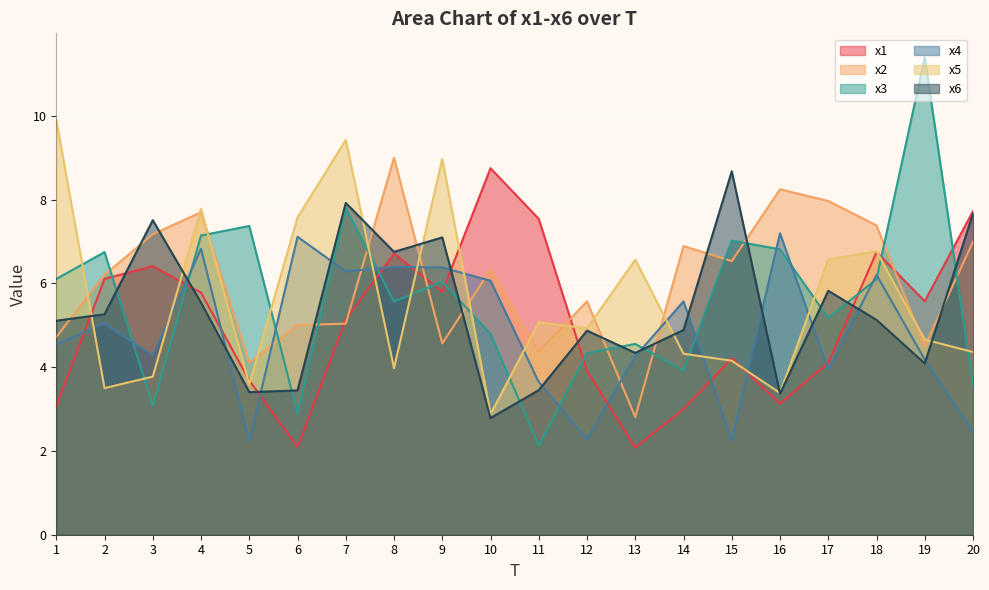

List the labels in order of x5 value, smallest first.

10, 16, 2, 5, 3, 8, 15, 14, 20, 19, 12, 11, 13, 17, 18, 6, 4, 9, 7, 1